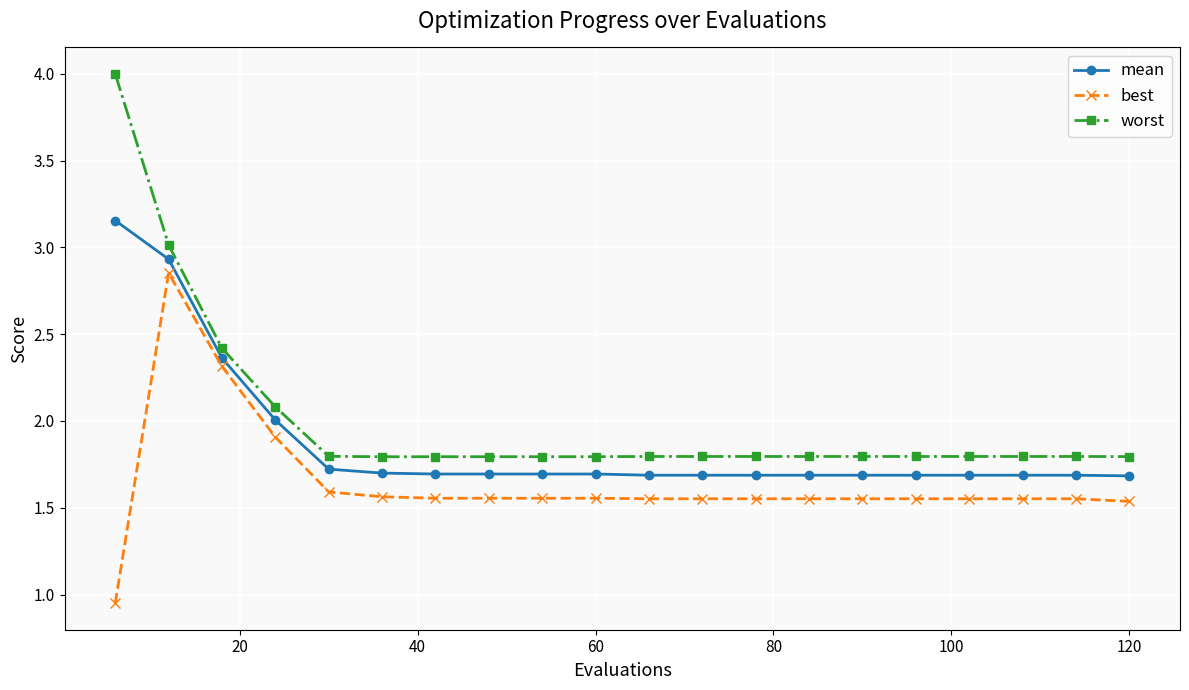

Rank the series by their maximum value, from highest to lowest.

worst, mean, best